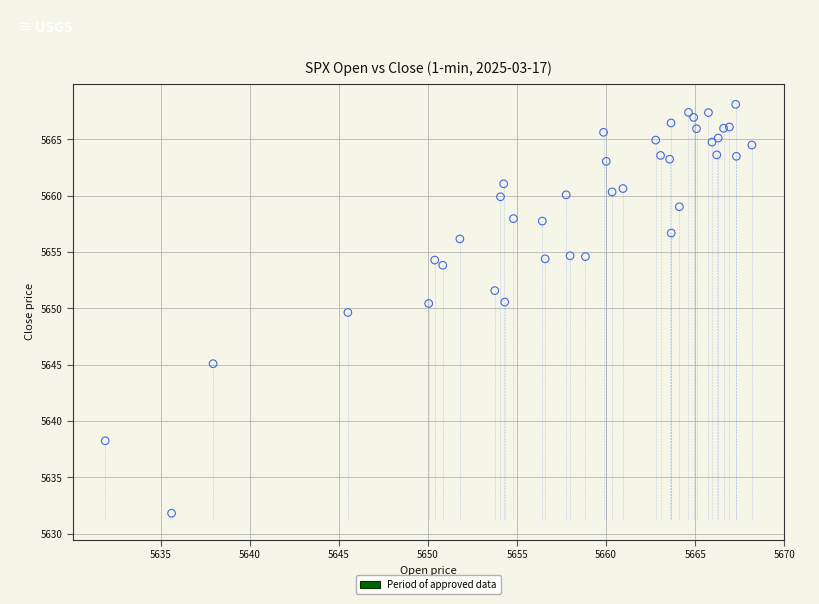

What Y value in the scatter plot is closest to 5649?

5649.6